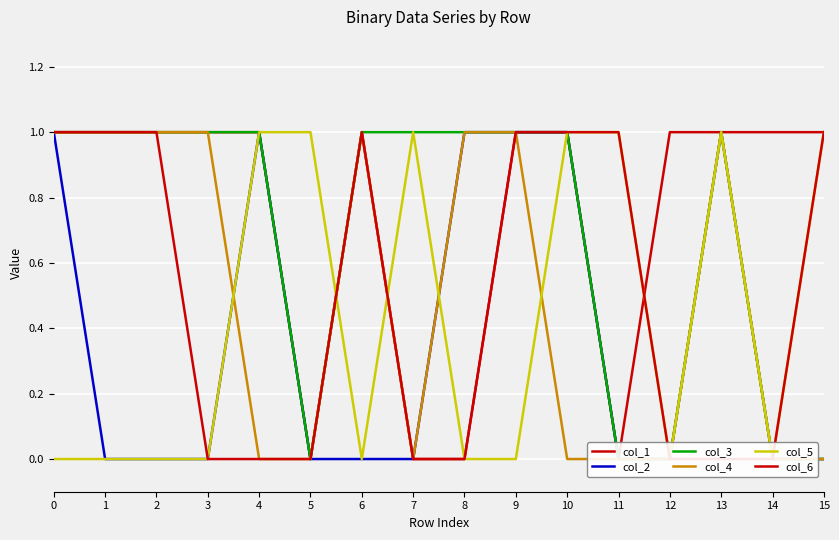

How many distinct data groups are displayed?

6